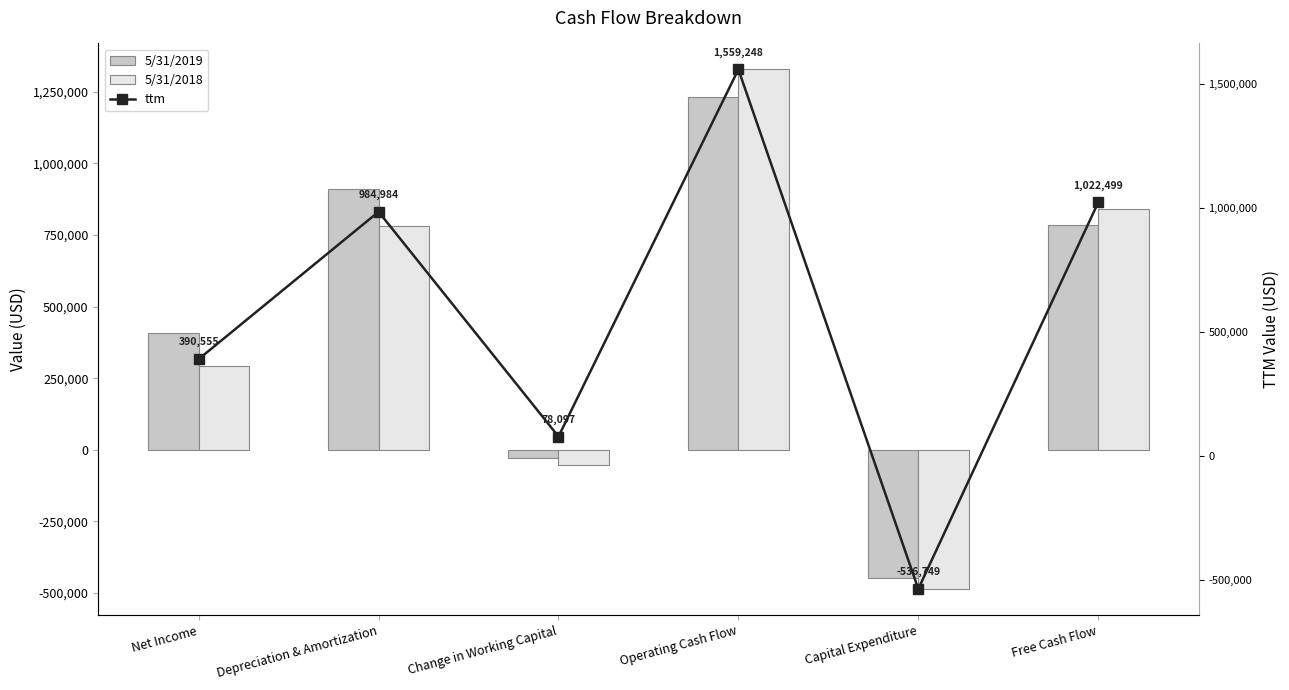

Reading left to right, what are all the values shown in this chart?

5/31/2019: Net Income=406446	Depreciation & Amortization=910392	Change in Working Capital=-26975	Operating Cash Flow=1233294	Capital Expenditure=-447529	Free Cash Flow=785765
5/31/2018: Net Income=293364	Depreciation & Amortization=781611	Change in Working Capital=-52767	Operating Cash Flow=1328040	Capital Expenditure=-485765	Free Cash Flow=842275
ttm: Net Income=390555	Depreciation & Amortization=984984	Change in Working Capital=78097	Operating Cash Flow=1559248	Capital Expenditure=-536749	Free Cash Flow=1022499